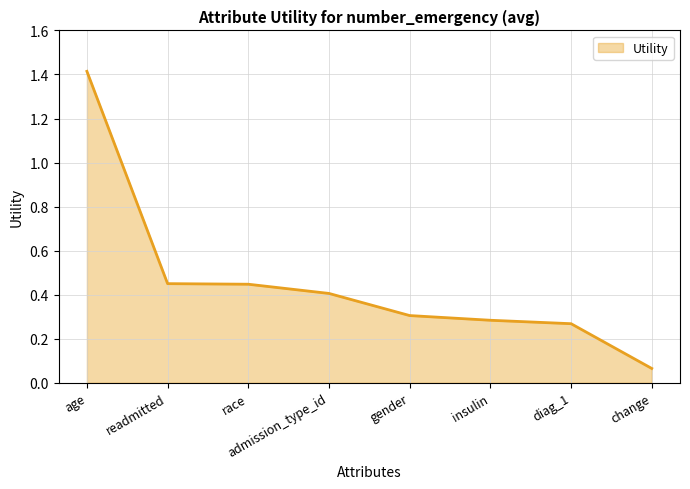

What is the difference between the maximum and minimum values?

1.3